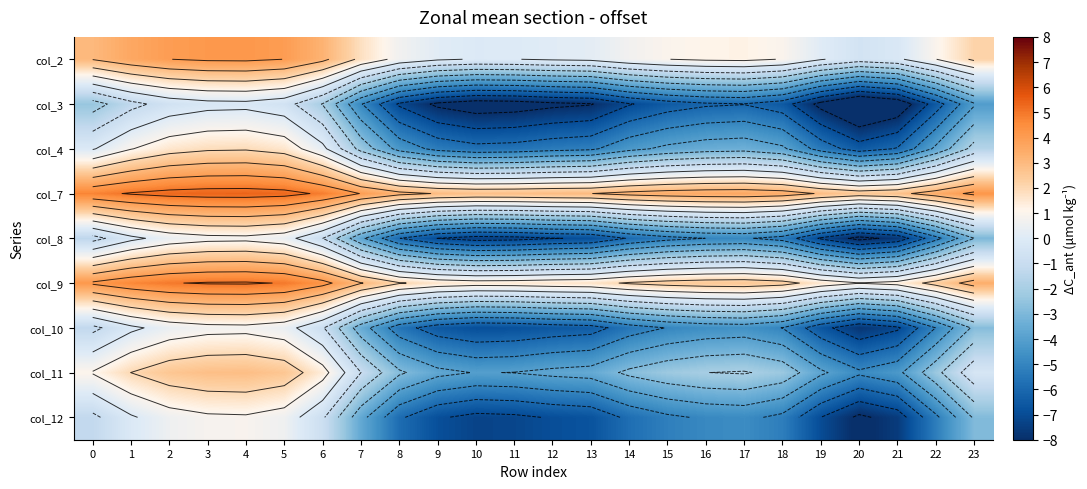

Which has a higher value, 10 or 20?

10